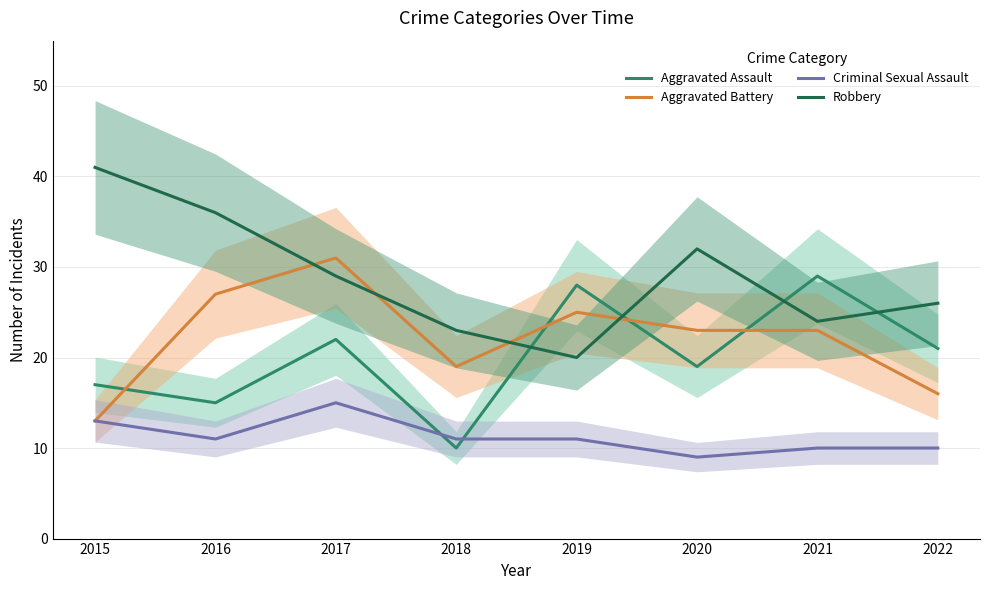

Is it true that Aggravated Battery equals 12 at 2018?

False